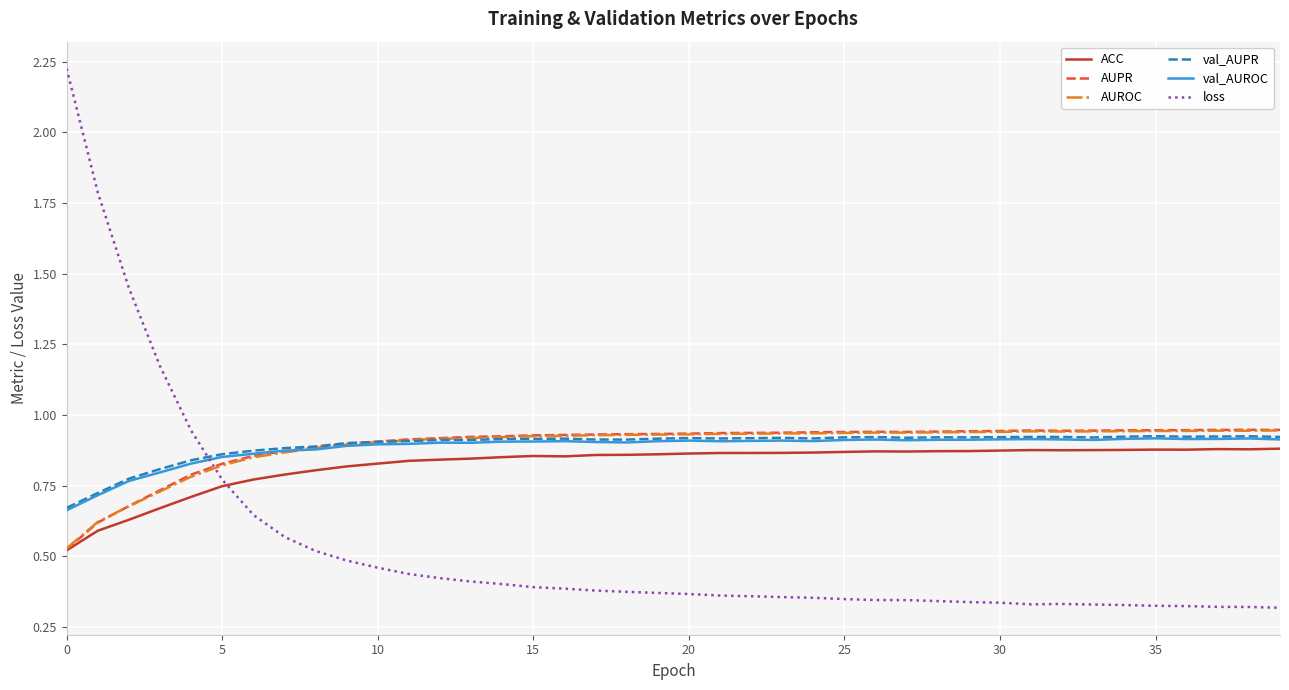

Which series has the largest range (max minus min)?

loss